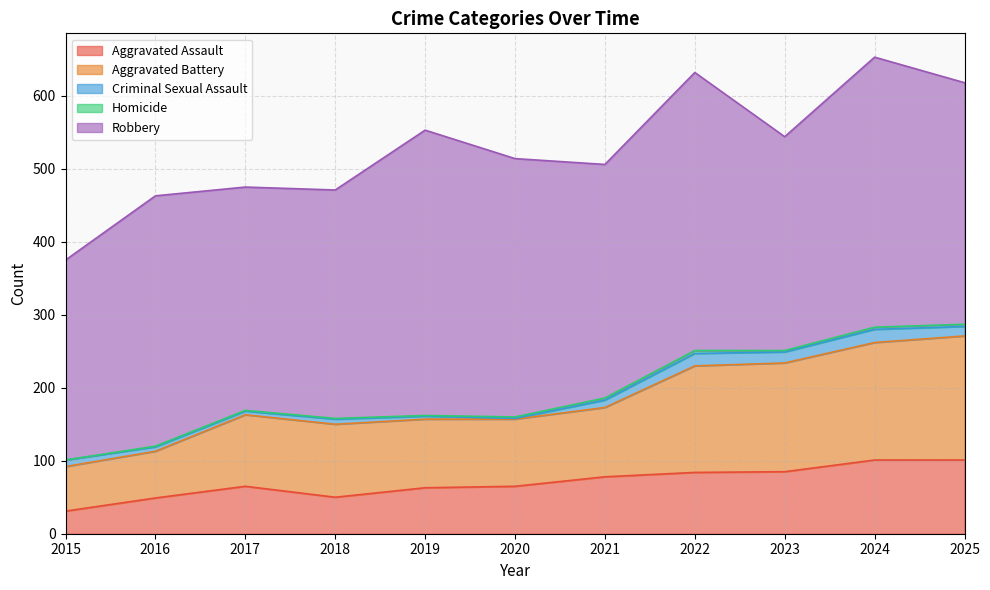

What is the average value of the Aggravated Assault series?

70